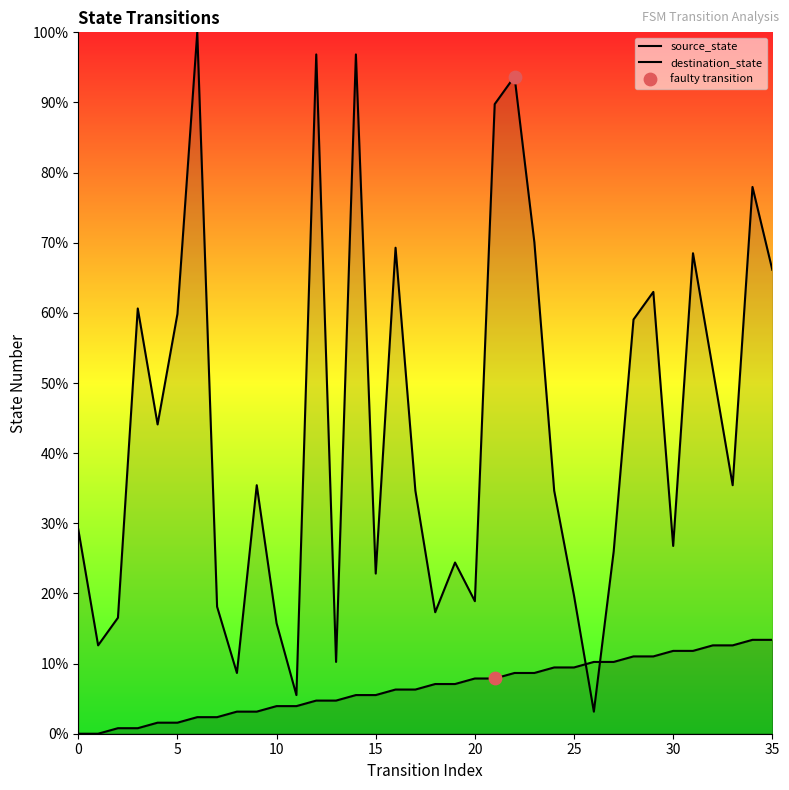

Is the value of destination_state at 3 greater than the value of source_state at 0?

Yes